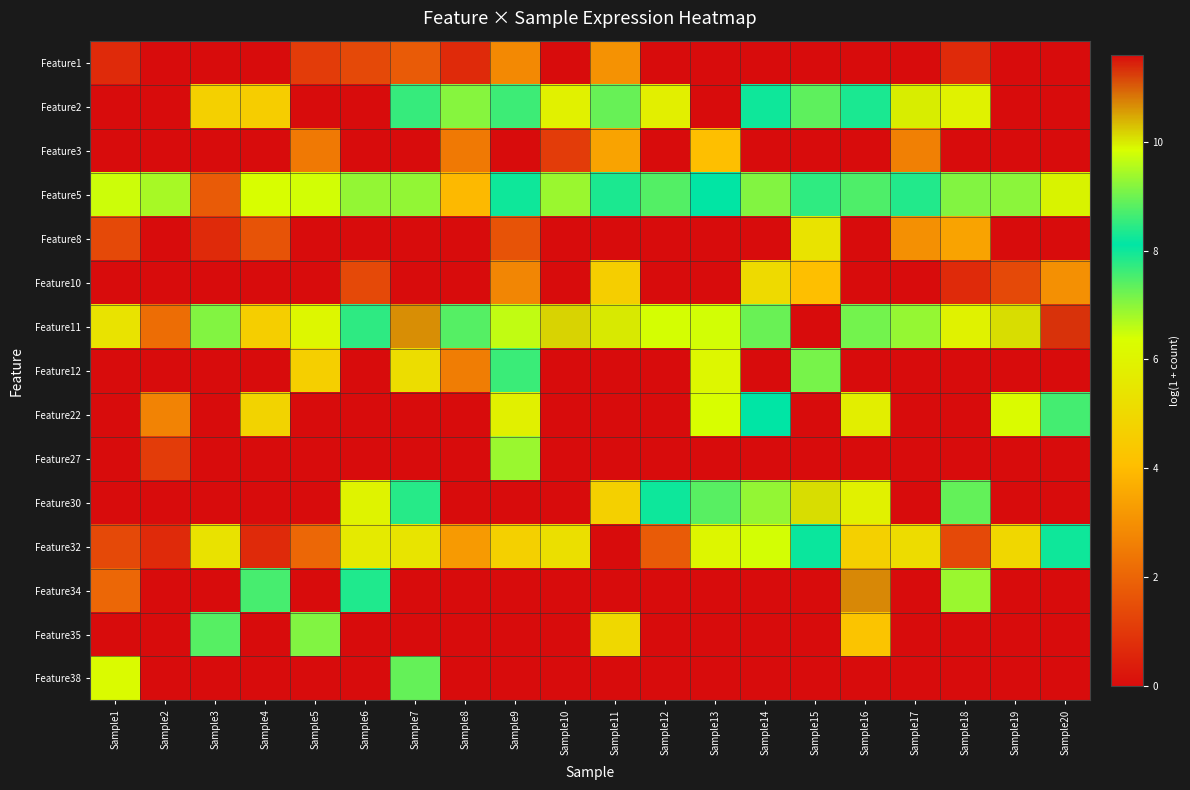

Reading left to right, transcribe all the data shown in this chart.

Feature1: Sample1=0.7	Sample2=0.0	Sample3=0.0	Sample4=0.0	Sample5=1.1	Sample6=1.4	Sample7=1.8	Sample8=0.7	Sample9=2.8	Sample10=0.0	Sample11=3.0	Sample12=0.0	Sample13=0.0	Sample14=0.0	Sample15=0.0	Sample16=0.0	Sample17=0.0	Sample18=0.7	Sample19=0.0	Sample20=0.0
Feature2: Sample1=0.0	Sample2=0.0	Sample3=4.7	Sample4=4.6	Sample5=0.0	Sample6=0.0	Sample7=8.5	Sample8=7.0	Sample9=7.6	Sample10=5.9	Sample11=7.3	Sample12=5.8	Sample13=0.0	Sample14=8.2	Sample15=8.9	Sample16=8.3	Sample17=10.0	Sample18=5.9	Sample19=0.0	Sample20=0.0
Feature3: Sample1=0.0	Sample2=0.0	Sample3=0.0	Sample4=0.0	Sample5=2.5	Sample6=0.0	Sample7=0.0	Sample8=2.5	Sample9=0.0	Sample10=1.1	Sample11=3.4	Sample12=0.0	Sample13=4.1	Sample14=0.0	Sample15=0.0	Sample16=0.0	Sample17=2.6	Sample18=0.0	Sample19=0.0	Sample20=0.0
Feature5: Sample1=9.8	Sample2=9.4	Sample3=1.8	Sample4=6.4	Sample5=9.8	Sample6=9.3	Sample7=6.9	Sample8=3.9	Sample9=8.2	Sample10=6.9	Sample11=7.9	Sample12=7.4	Sample13=8.1	Sample14=9.2	Sample15=7.7	Sample16=7.5	Sample17=8.4	Sample18=9.2	Sample19=9.2	Sample20=9.9
Feature8: Sample1=1.4	Sample2=0.0	Sample3=0.7	Sample4=1.6	Sample5=0.0	Sample6=0.0	Sample7=0.0	Sample8=0.0	Sample9=1.6	Sample10=0.0	Sample11=0.0	Sample12=0.0	Sample13=0.0	Sample14=0.0	Sample15=5.4	Sample16=0.0	Sample17=3.0	Sample18=3.4	Sample19=0.0	Sample20=0.0
Feature10: Sample1=0.0	Sample2=0.0	Sample3=0.0	Sample4=0.0	Sample5=0.0	Sample6=1.4	Sample7=0.0	Sample8=0.0	Sample9=2.8	Sample10=0.0	Sample11=4.6	Sample12=0.0	Sample13=0.0	Sample14=5.0	Sample15=4.1	Sample16=0.0	Sample17=0.0	Sample18=0.7	Sample19=1.4	Sample20=3.0
Feature11: Sample1=5.4	Sample2=2.2	Sample3=9.2	Sample4=4.6	Sample5=6.1	Sample6=8.5	Sample7=10.7	Sample8=8.8	Sample9=9.6	Sample10=10.2	Sample11=10.0	Sample12=9.8	Sample13=9.8	Sample14=9.0	Sample15=11.6	Sample16=7.2	Sample17=6.9	Sample18=5.9	Sample19=10.1	Sample20=11.3
Feature12: Sample1=0.0	Sample2=0.0	Sample3=0.0	Sample4=0.0	Sample5=4.7	Sample6=0.0	Sample7=5.2	Sample8=2.6	Sample9=7.6	Sample10=0.0	Sample11=0.0	Sample12=0.0	Sample13=6.1	Sample14=0.0	Sample15=9.1	Sample16=0.0	Sample17=0.0	Sample18=0.0	Sample19=0.0	Sample20=0.0
Feature22: Sample1=0.0	Sample2=2.7	Sample3=0.0	Sample4=4.8	Sample5=0.0	Sample6=0.0	Sample7=0.0	Sample8=0.0	Sample9=5.9	Sample10=0.0	Sample11=0.0	Sample12=0.0	Sample13=6.4	Sample14=8.1	Sample15=0.0	Sample16=5.8	Sample17=0.0	Sample18=0.0	Sample19=6.3	Sample20=8.7
Feature27: Sample1=0.0	Sample2=1.1	Sample3=0.0	Sample4=0.0	Sample5=0.0	Sample6=0.0	Sample7=0.0	Sample8=0.0	Sample9=6.9	Sample10=0.0	Sample11=0.0	Sample12=0.0	Sample13=0.0	Sample14=0.0	Sample15=0.0	Sample16=0.0	Sample17=0.0	Sample18=0.0	Sample19=0.0	Sample20=0.0
Feature30: Sample1=0.0	Sample2=0.0	Sample3=0.0	Sample4=0.0	Sample5=0.0	Sample6=6.0	Sample7=7.8	Sample8=0.0	Sample9=0.0	Sample10=0.0	Sample11=4.7	Sample12=8.0	Sample13=8.8	Sample14=9.3	Sample15=10.1	Sample16=5.9	Sample17=0.0	Sample18=8.9	Sample19=0.0	Sample20=0.0
Feature32: Sample1=1.4	Sample2=0.7	Sample3=5.3	Sample4=0.7	Sample5=2.1	Sample6=5.6	Sample7=5.4	Sample8=3.2	Sample9=4.7	Sample10=5.2	Sample11=0.0	Sample12=1.8	Sample13=6.1	Sample14=6.4	Sample15=8.0	Sample16=4.7	Sample17=5.1	Sample18=1.4	Sample19=4.9	Sample20=8.2
Feature34: Sample1=2.1	Sample2=0.0	Sample3=0.0	Sample4=8.7	Sample5=0.0	Sample6=8.4	Sample7=0.0	Sample8=0.0	Sample9=0.0	Sample10=0.0	Sample11=0.0	Sample12=0.0	Sample13=0.0	Sample14=0.0	Sample15=0.0	Sample16=10.7	Sample17=0.0	Sample18=6.9	Sample19=0.0	Sample20=0.0
Feature35: Sample1=0.0	Sample2=0.0	Sample3=7.4	Sample4=0.0	Sample5=7.1	Sample6=0.0	Sample7=0.0	Sample8=0.0	Sample9=0.0	Sample10=0.0	Sample11=5.0	Sample12=0.0	Sample13=0.0	Sample14=0.0	Sample15=0.0	Sample16=4.3	Sample17=0.0	Sample18=0.0	Sample19=0.0	Sample20=0.0
Feature38: Sample1=6.3	Sample2=0.0	Sample3=0.0	Sample4=0.0	Sample5=0.0	Sample6=0.0	Sample7=7.3	Sample8=0.0	Sample9=0.0	Sample10=0.0	Sample11=0.0	Sample12=0.0	Sample13=0.0	Sample14=0.0	Sample15=0.0	Sample16=0.0	Sample17=0.0	Sample18=0.0	Sample19=0.0	Sample20=0.0